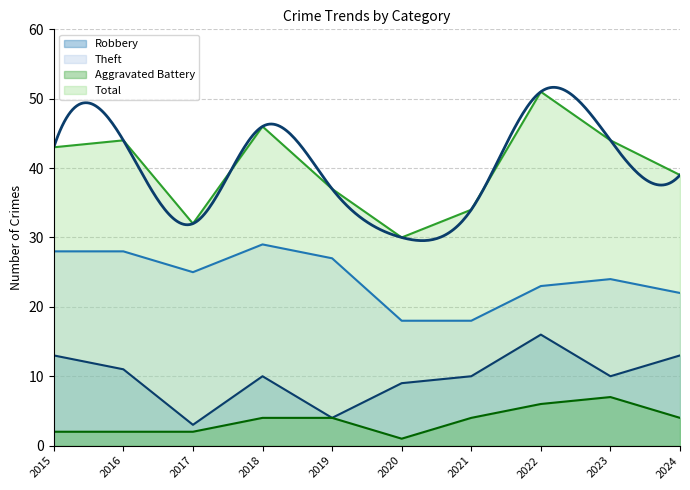

At which category does the chart reach its minimum across all series?

2020